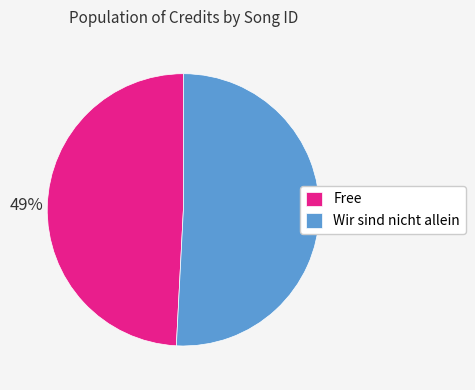

Is the sum of Wir sind nicht allein and Free greater than half?

Yes